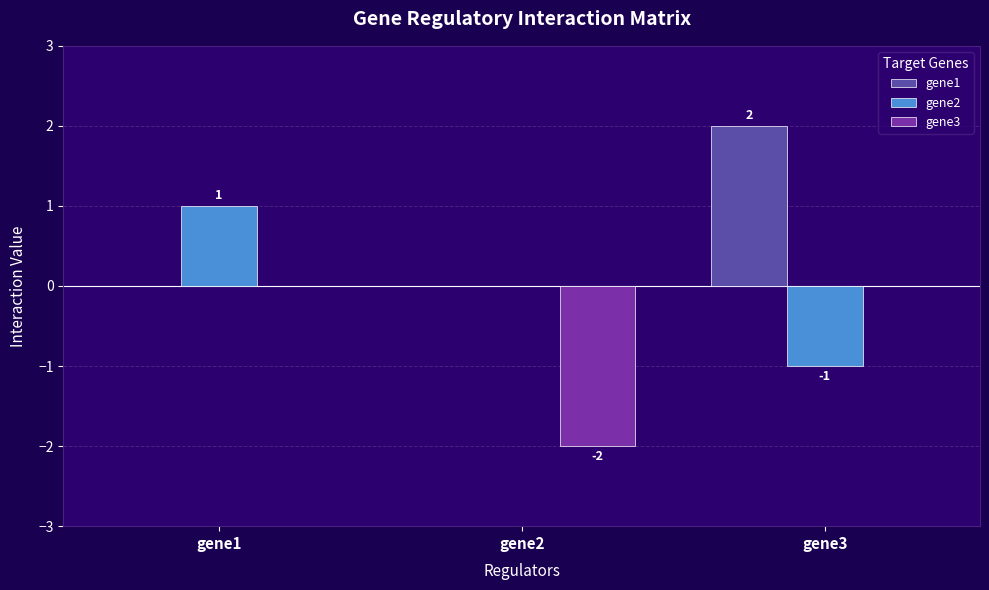

Which series has the largest total across all categories?

gene1